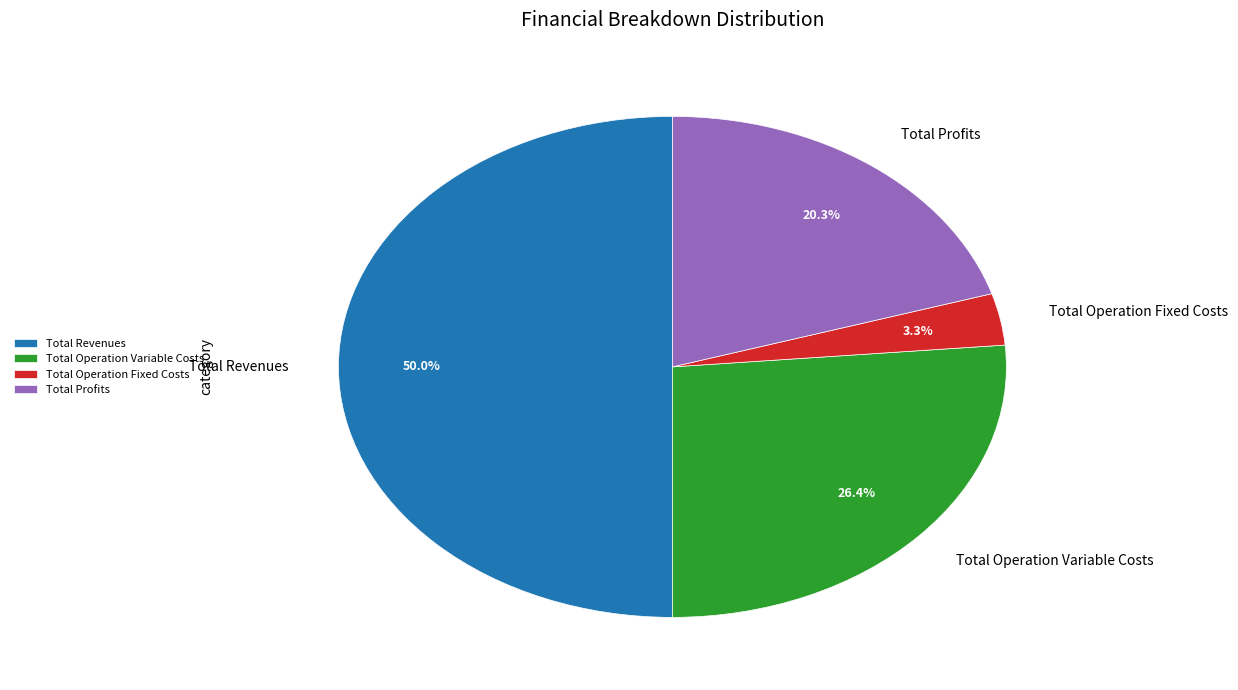

What portion of the pie excludes Total Operation Fixed Costs?

96.7%